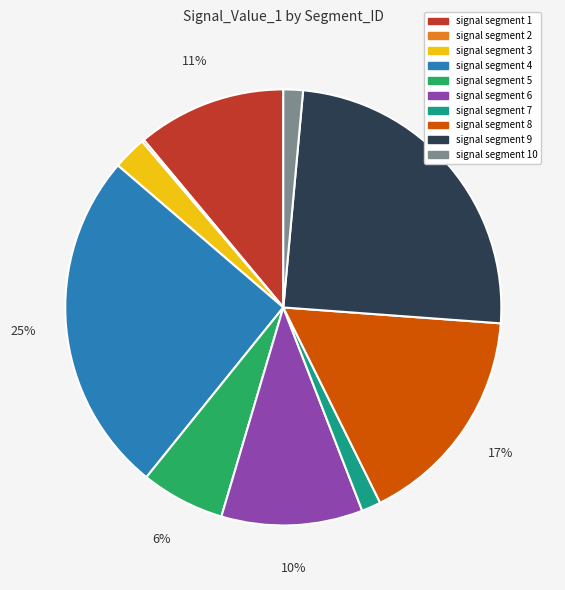

To the nearest percent, what is the combined percentage of signal segment 4 and signal segment 3?

28%